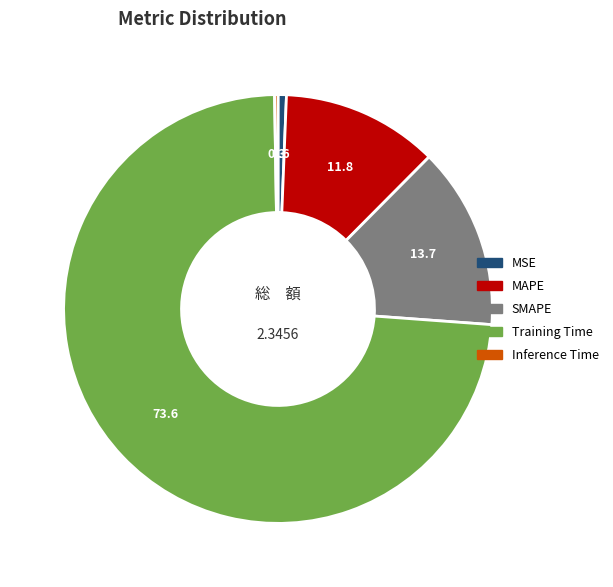

Is Training Time the majority of the pie?

Yes